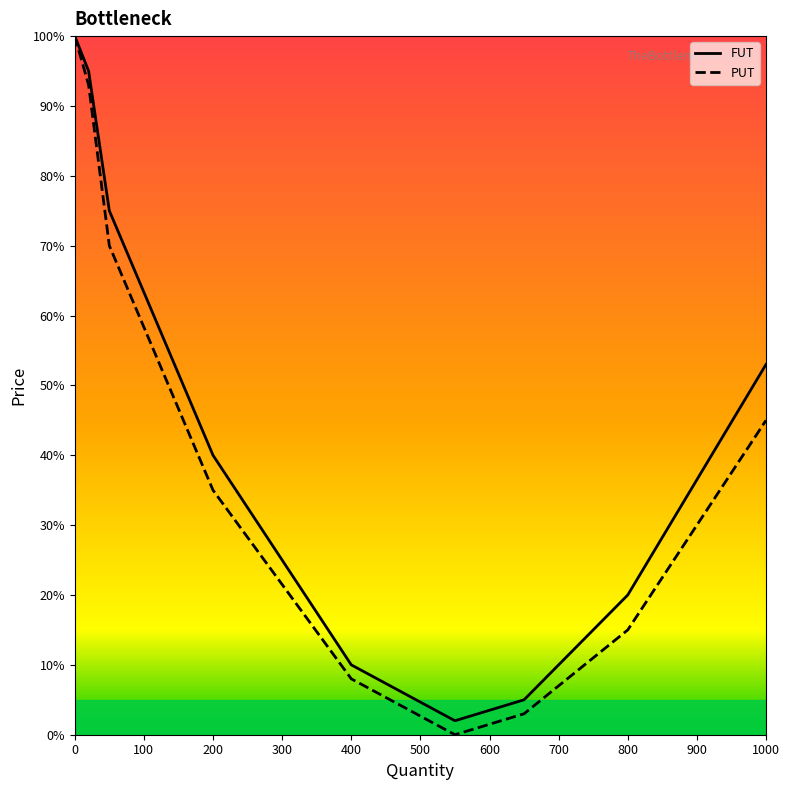

What are all the series names shown in the legend?

FUT, PUT